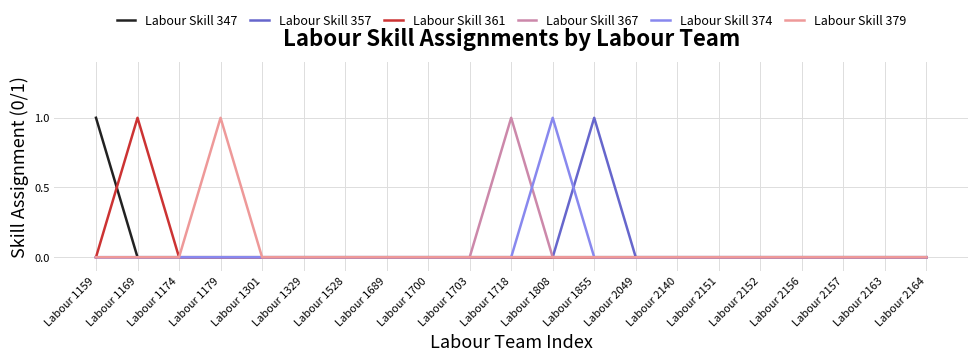

True or false: Labour Skill 367 has a value of 0 at Labour 1700.

True